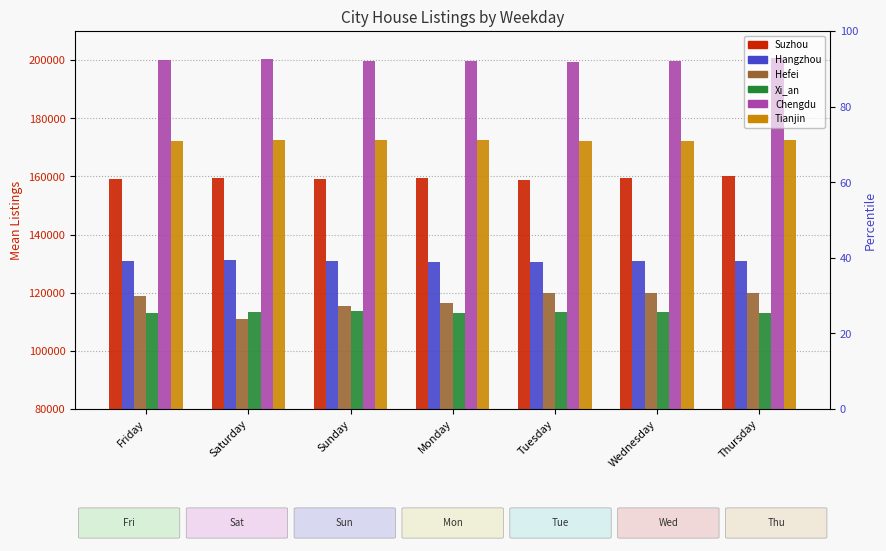

At which label does Xi_an reach its peak?

Sunday